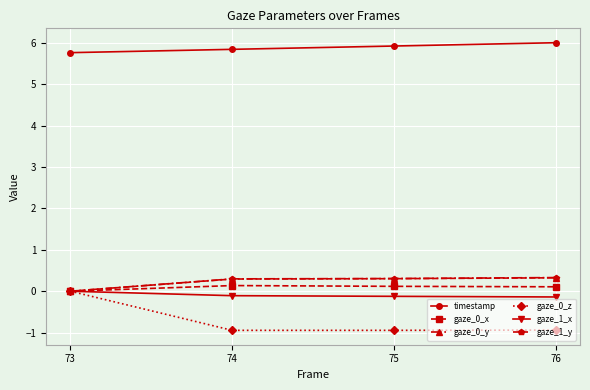

Is this an area chart (filled region under the line)?

No